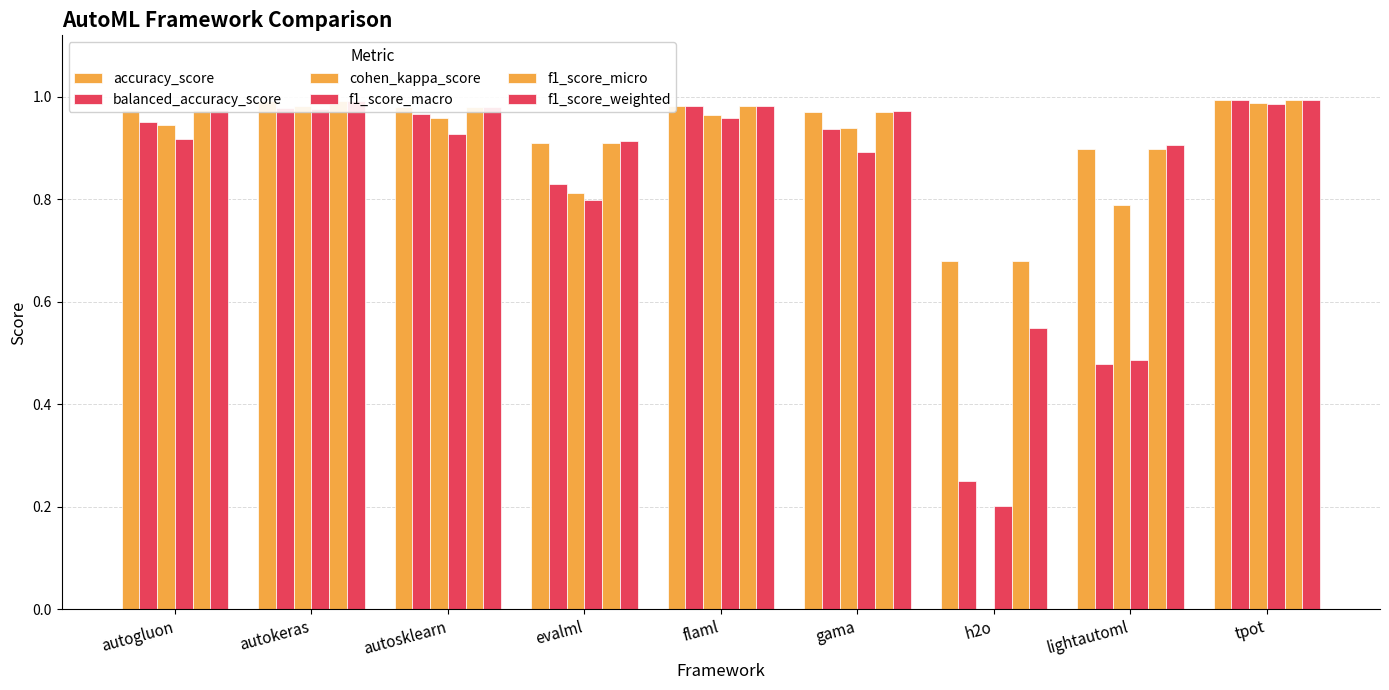

Which has a higher value, gama or autogluon?

autogluon